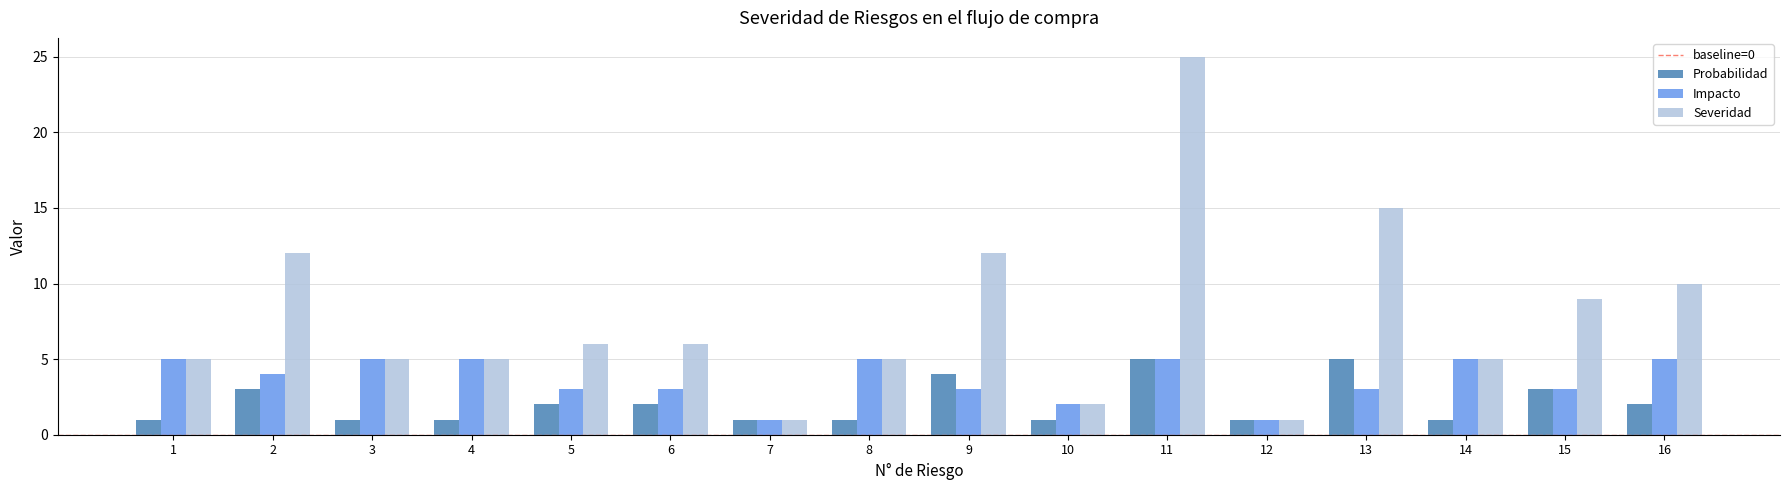

The Severidad series shows 5 at 1. True or false?

True